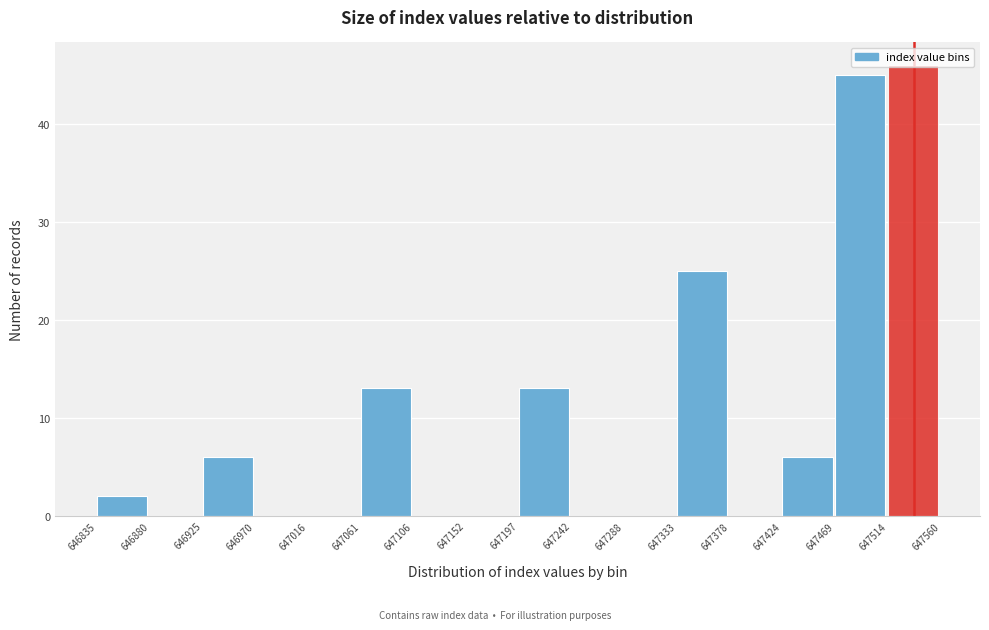

Reading left to right, transcribe this chart: for each bar, give the range it covers on the x-axis and its height. The values are not printed on the chart, so give them approximately, as read against the axis.

646835 to 646880: 2
646880 to 646925: 0
646925 to 646970: 6
646970 to 647016: 0
647016 to 647061: 0
647061 to 647106: 13
647106 to 647152: 0
647152 to 647197: 0
647197 to 647242: 13
647242 to 647288: 0
647288 to 647333: 0
647333 to 647378: 25
647378 to 647424: 0
647424 to 647469: 6
647469 to 647514: 45
647514 to 647560: 46